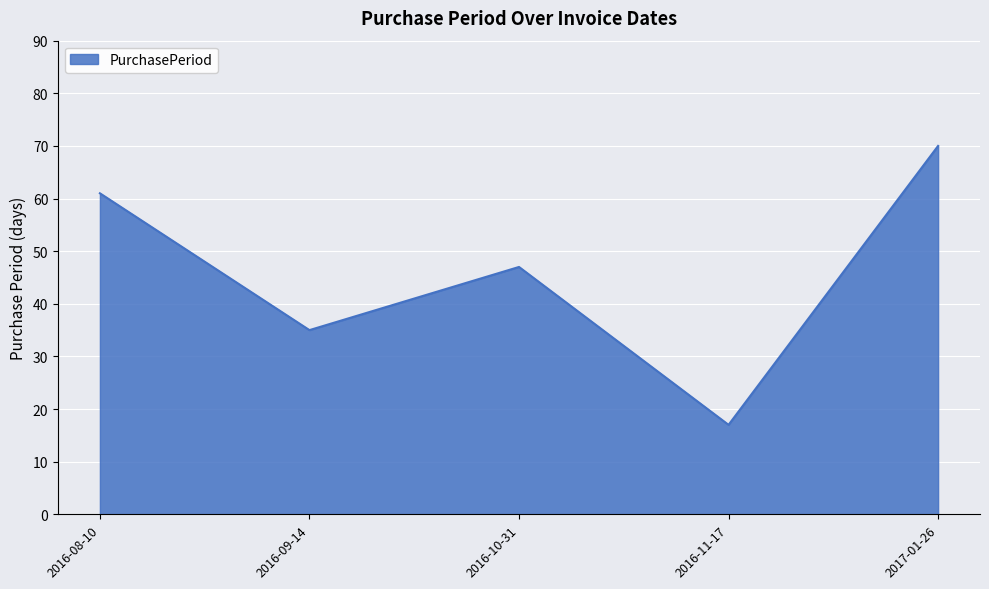

Reading left to right, extract all data points from this chart.

2016-08-10=61	2016-09-14=35	2016-10-31=47	2016-11-17=17	2017-01-26=70